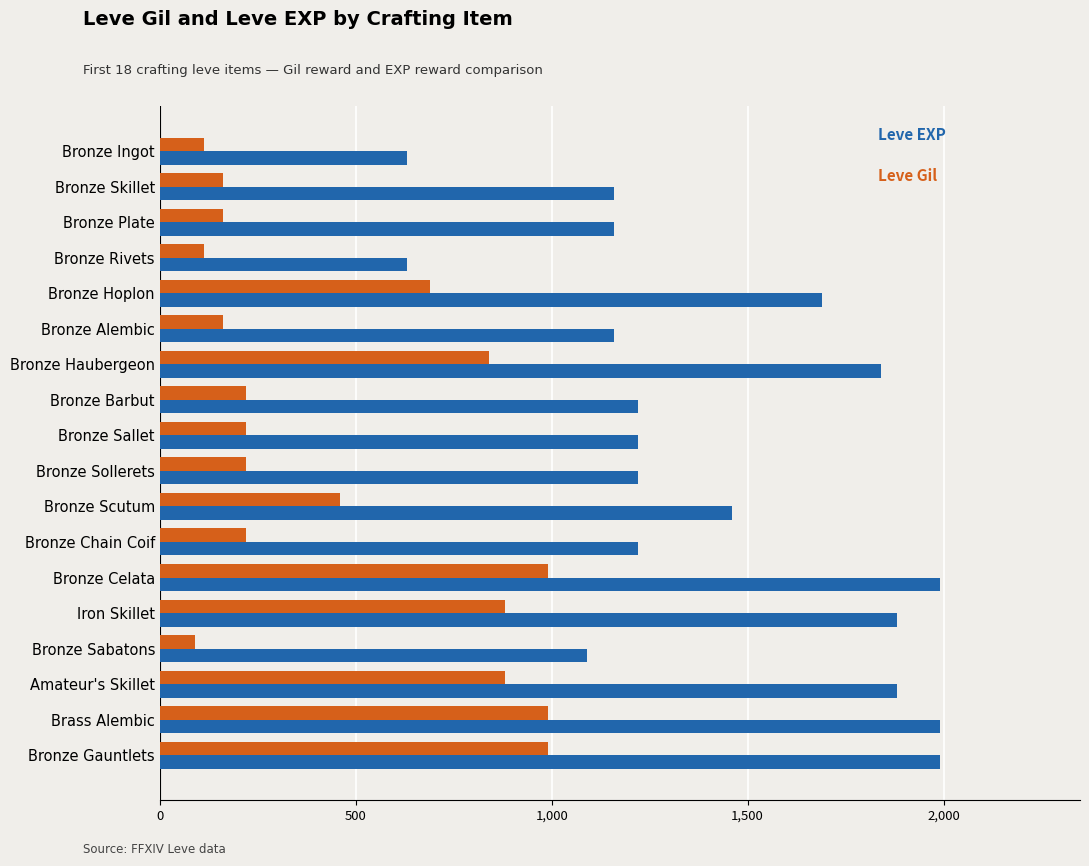

What is the difference between the highest and lowest values at Bronze Hoplon?

1000